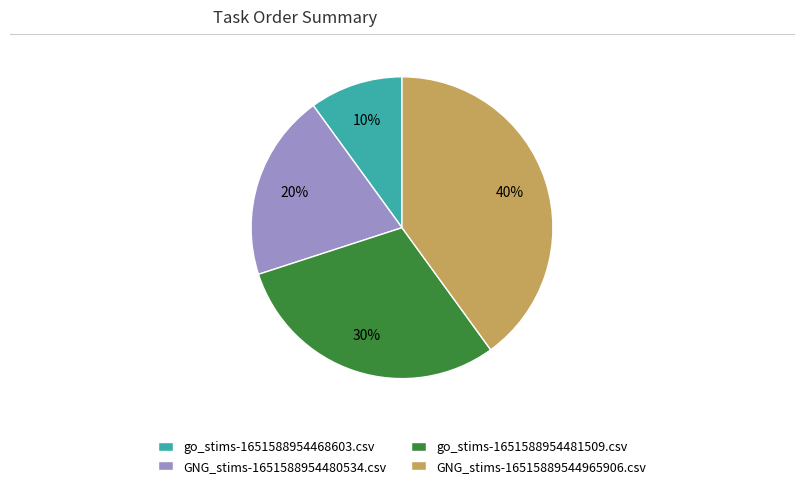

Count the number of slices in the pie.

4